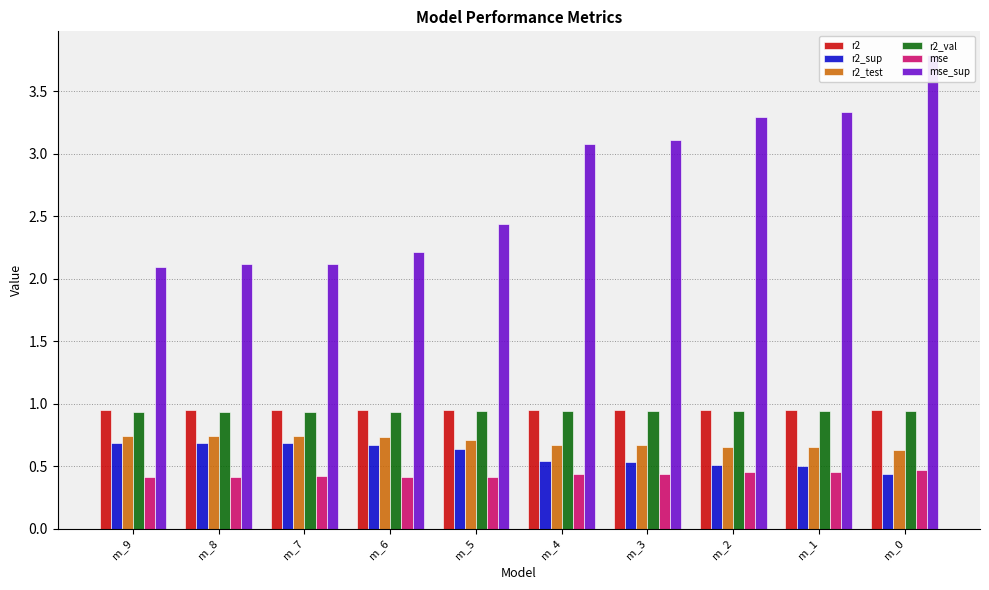

Which series has the largest total across all categories?

mse_sup